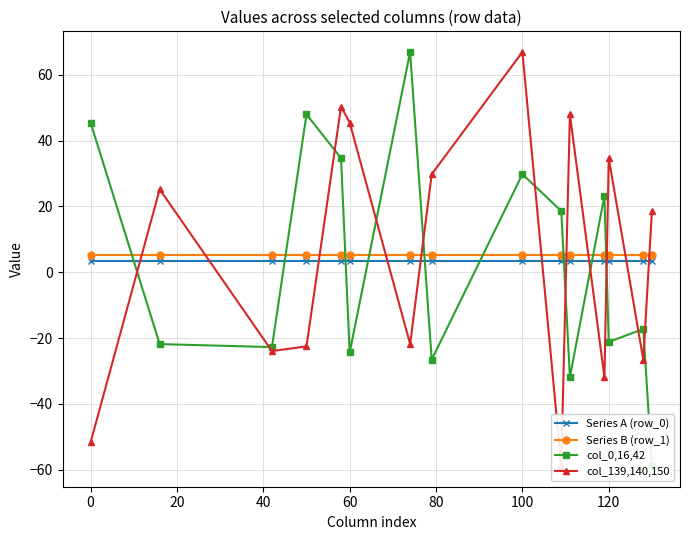

True or false: Series A (row_0) and Series B (row_1) cross at least once.

False